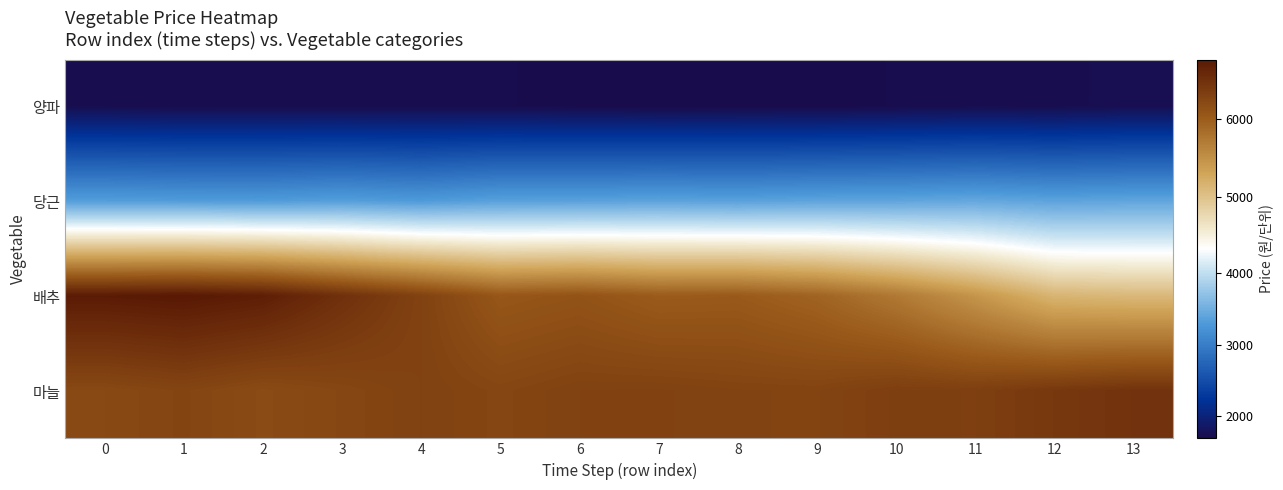

Reading right to left, list all the values displayed in this chart.

양파: 13=1732.2	12=1713.0	11=1716.8	10=1702.8	9=1685.3	8=1685.7	7=1679.9	6=1693.8	5=1702.6	4=1706.4	3=1705.0	2=1708.5	1=1705.1	0=1715.4
당근: 13=3407.3	12=3387.5	11=3433.3	10=3404.3	9=3396.1	8=3366.3	7=3385.2	6=3364.5	5=3363.5	4=3298.8	3=3339.4	2=3309.4	1=3317.7	0=3331.6
배추: 13=5104.9	12=5144.8	11=5456.4	10=5725.4	9=5921.4	8=6014.9	7=6003.4	6=6089.7	5=6047.9	4=6281.5	3=6480.4	2=6688.1	1=6749.1	0=6720.5
마늘: 13=6450.1	12=6392.9	11=6316.0	10=6322.7	9=6257.8	8=6263.0	7=6283.7	6=6279.5	5=6234.6	4=6279.9	3=6226.5	2=6179.7	1=6247.5	0=6204.0